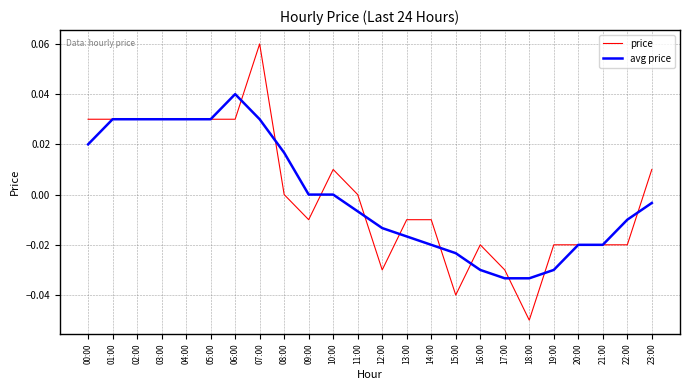

True or false: avg price has a value of 0.1 at 06:00.

False